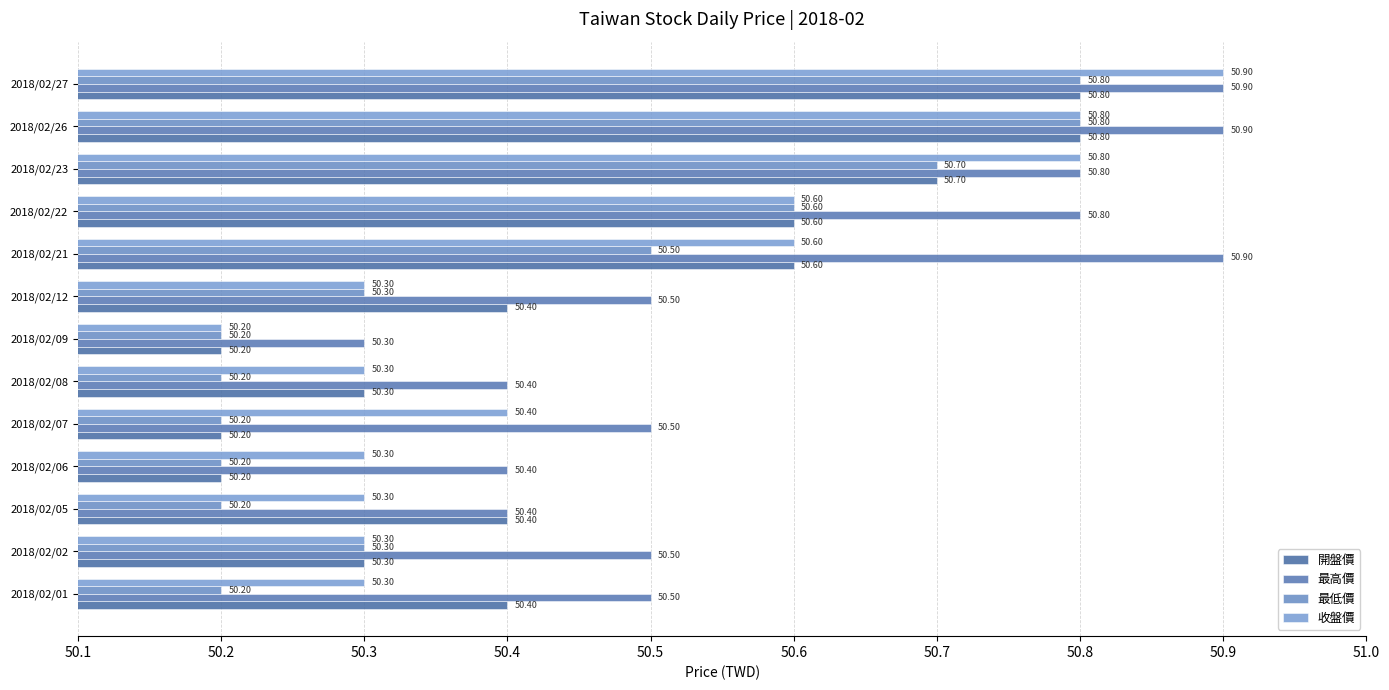

What are all the series names shown in the legend?

開盤價, 最高價, 最低價, 收盤價